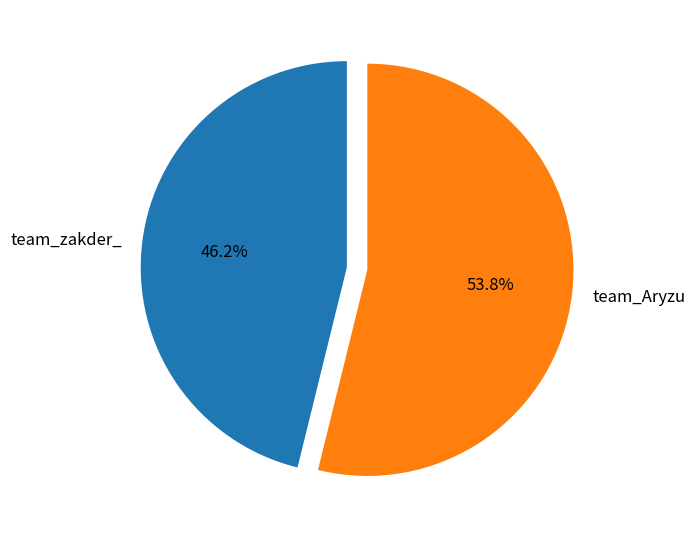

Is it true that team_zakder_ is 52% of the pie?

False